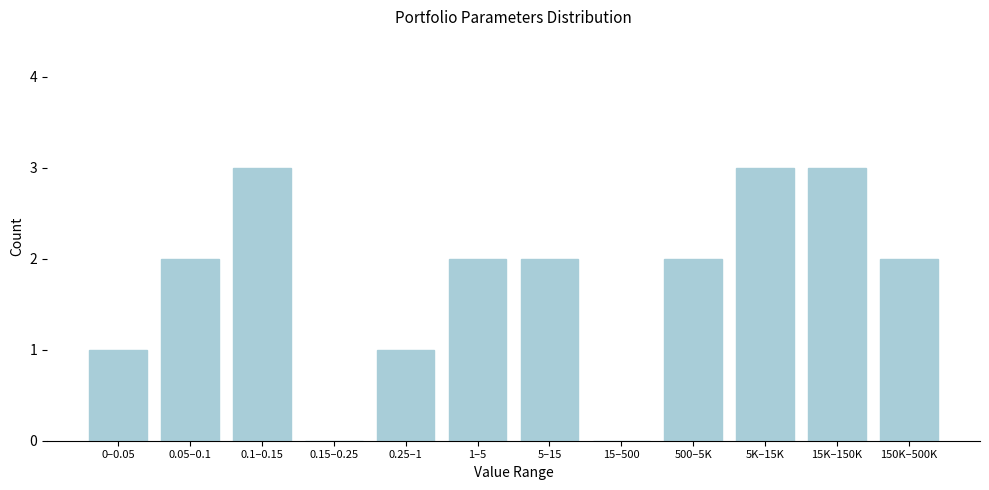

Reading left to right, extract all data points from this chart.

0–0.05=1	0.05–0.1=2	0.1–0.15=3	0.15–0.25=0	0.25–1=1	1–5=2	5–15=2	15–500=0	500–5K=2	5K–15K=3	15K–150K=3	150K–500K=2